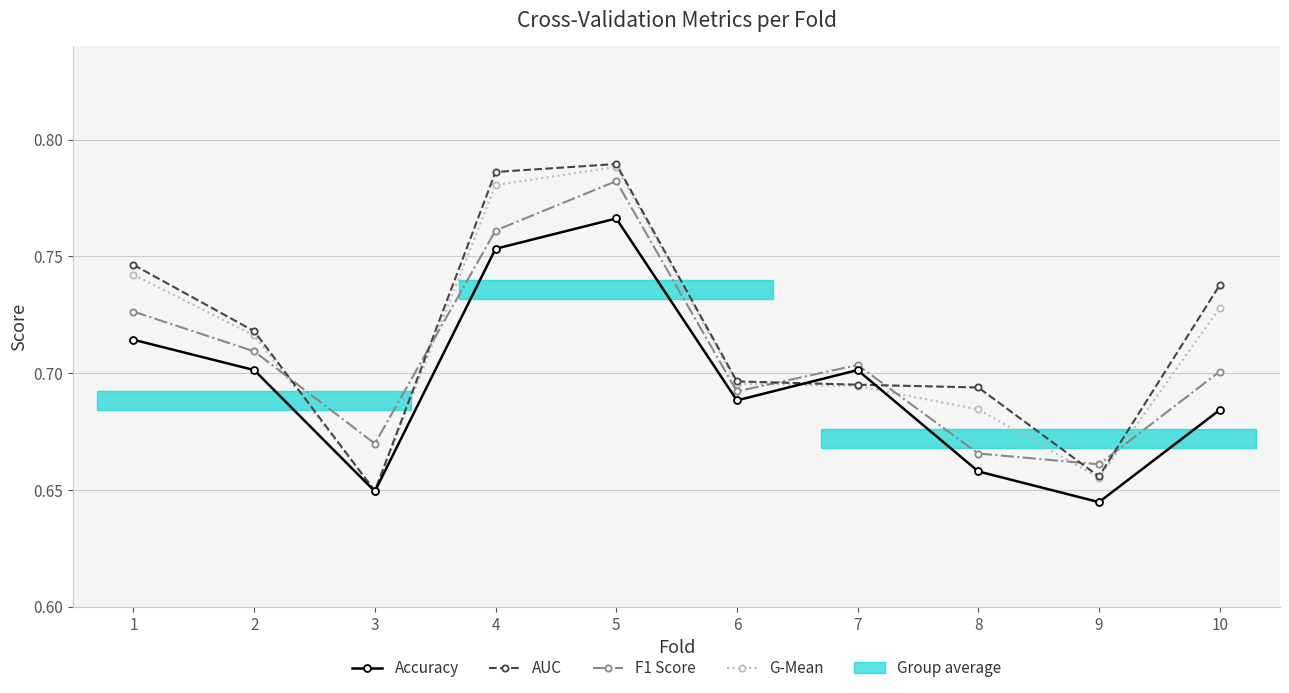

How many interior local peaks does the F1 Score series have?

2